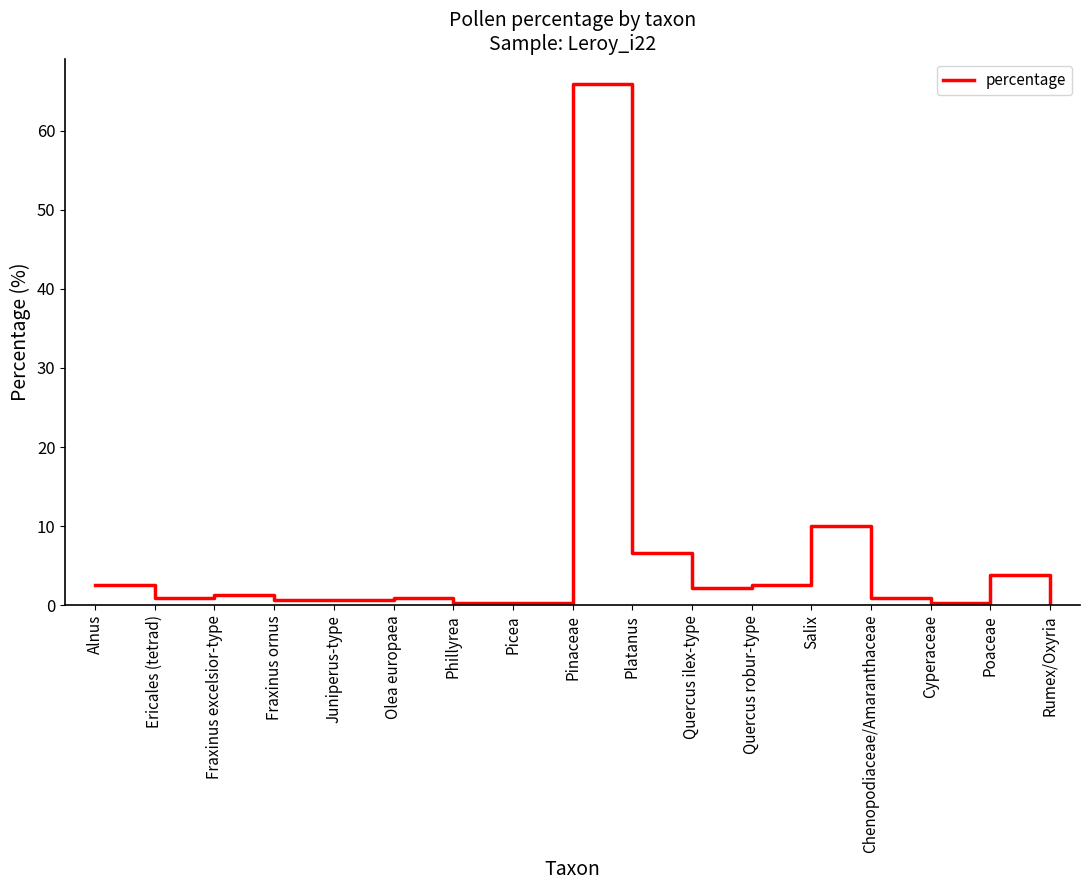

What is the difference between the maximum and minimum values?

65.5